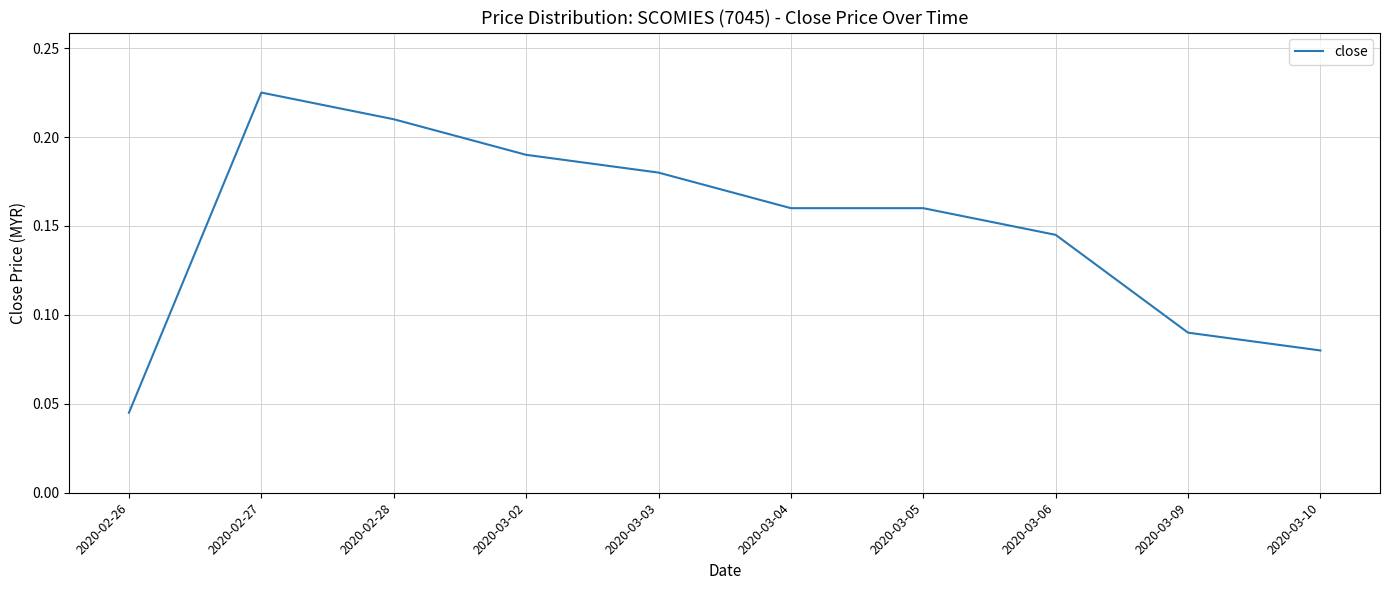

What position from the right is 2020-03-09?

2